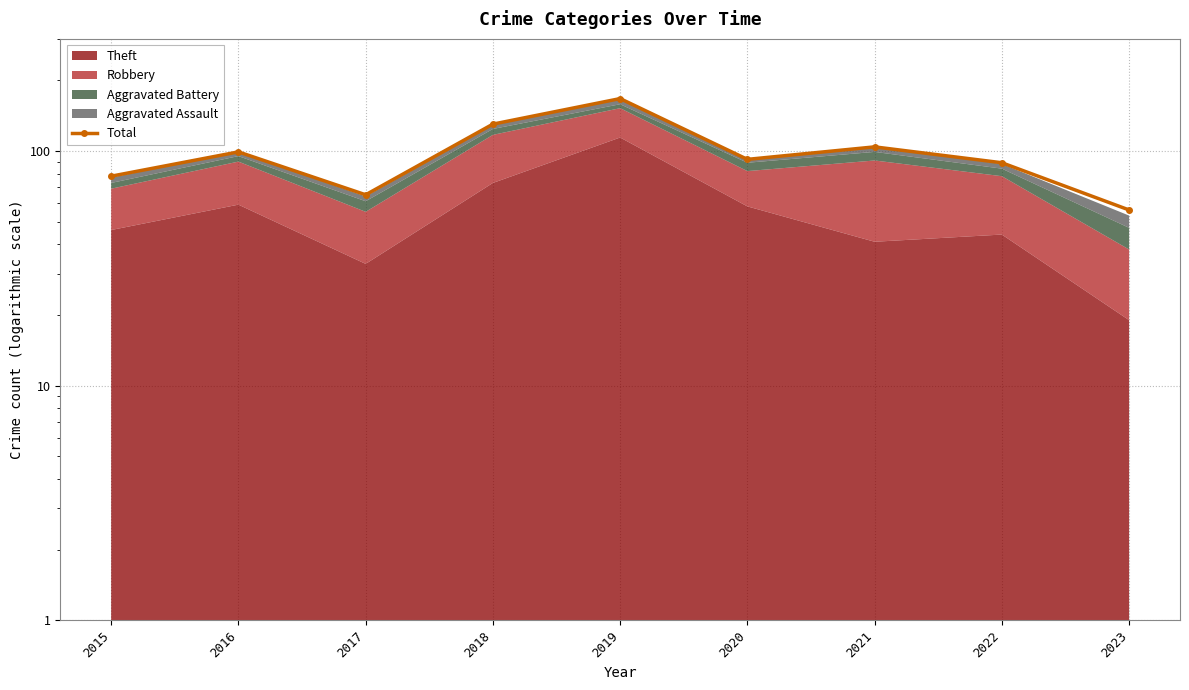

Reading left to right, extract all data points from this chart.

78	99	65	130	167	92	104	89	56